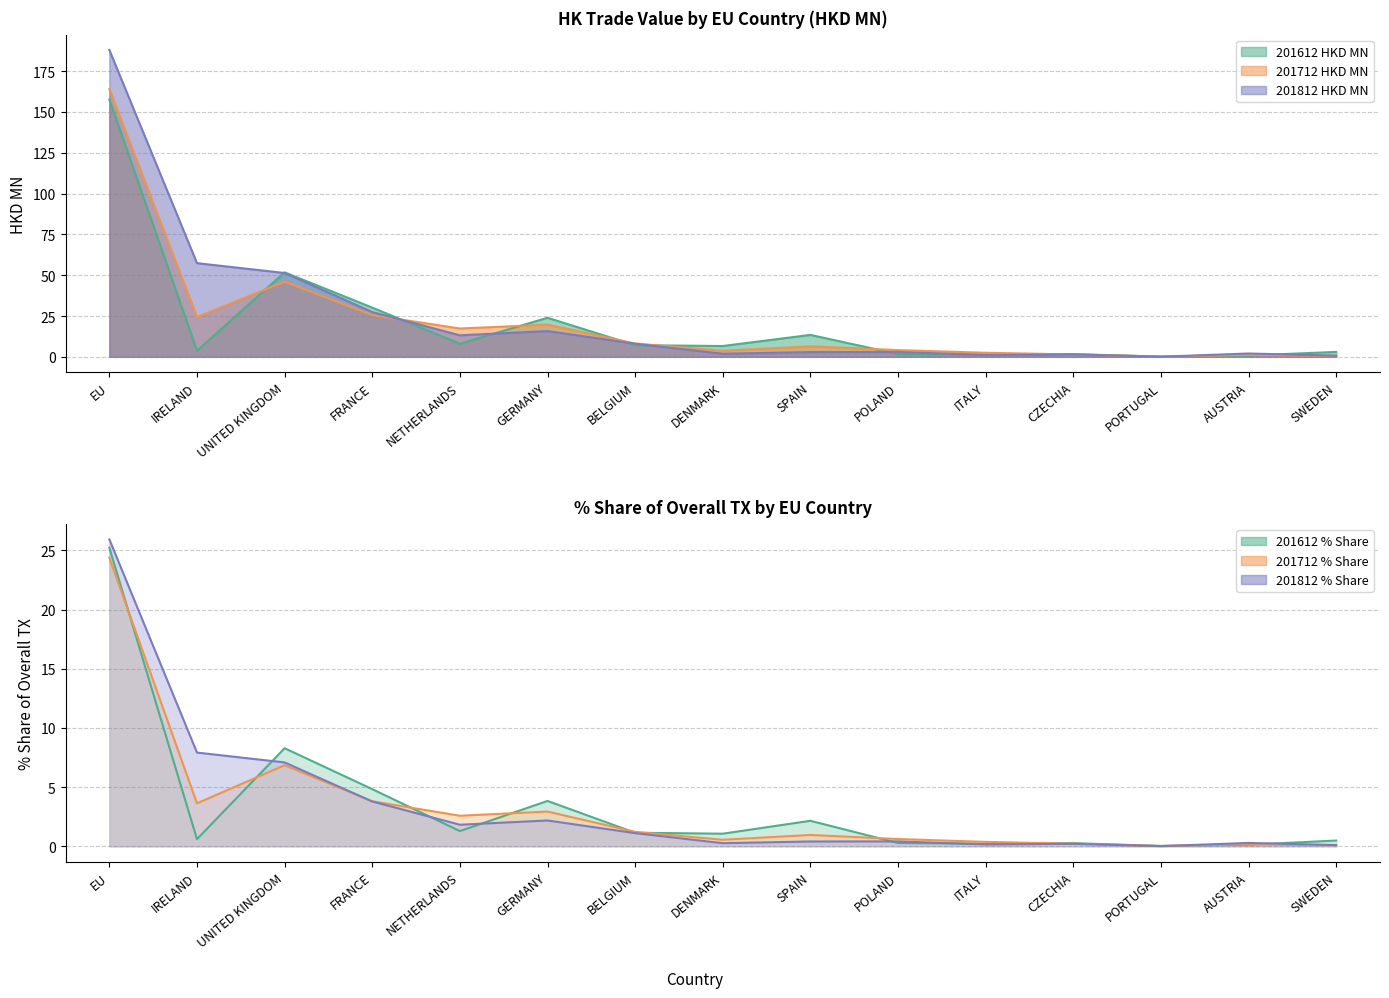

True or false: 201712 HKD MN has more than 0 points higher than both neighbors.

True